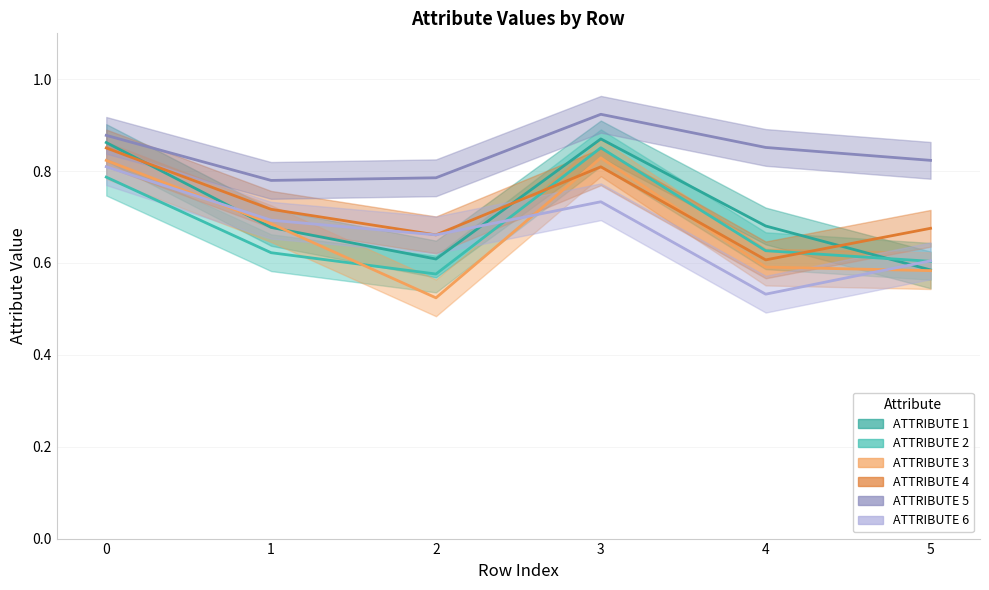

What is the sum of the ATTRIBUTE 2 values at 2 and 1?

1.2